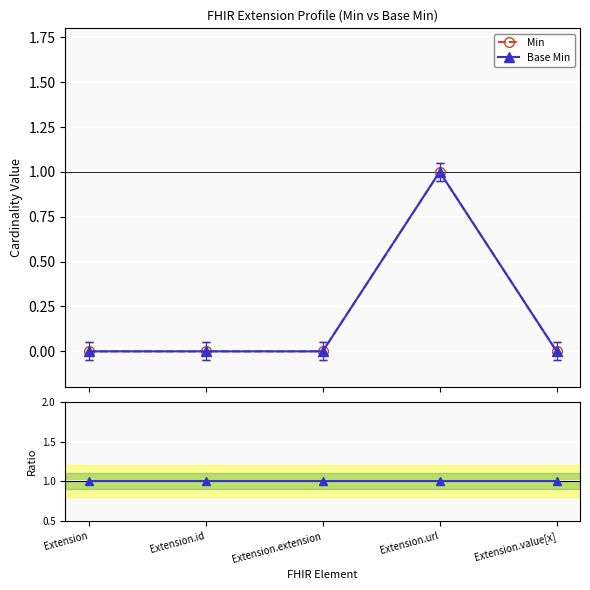

What is the spread (max minus min) of values at Extension.value[x]?

1